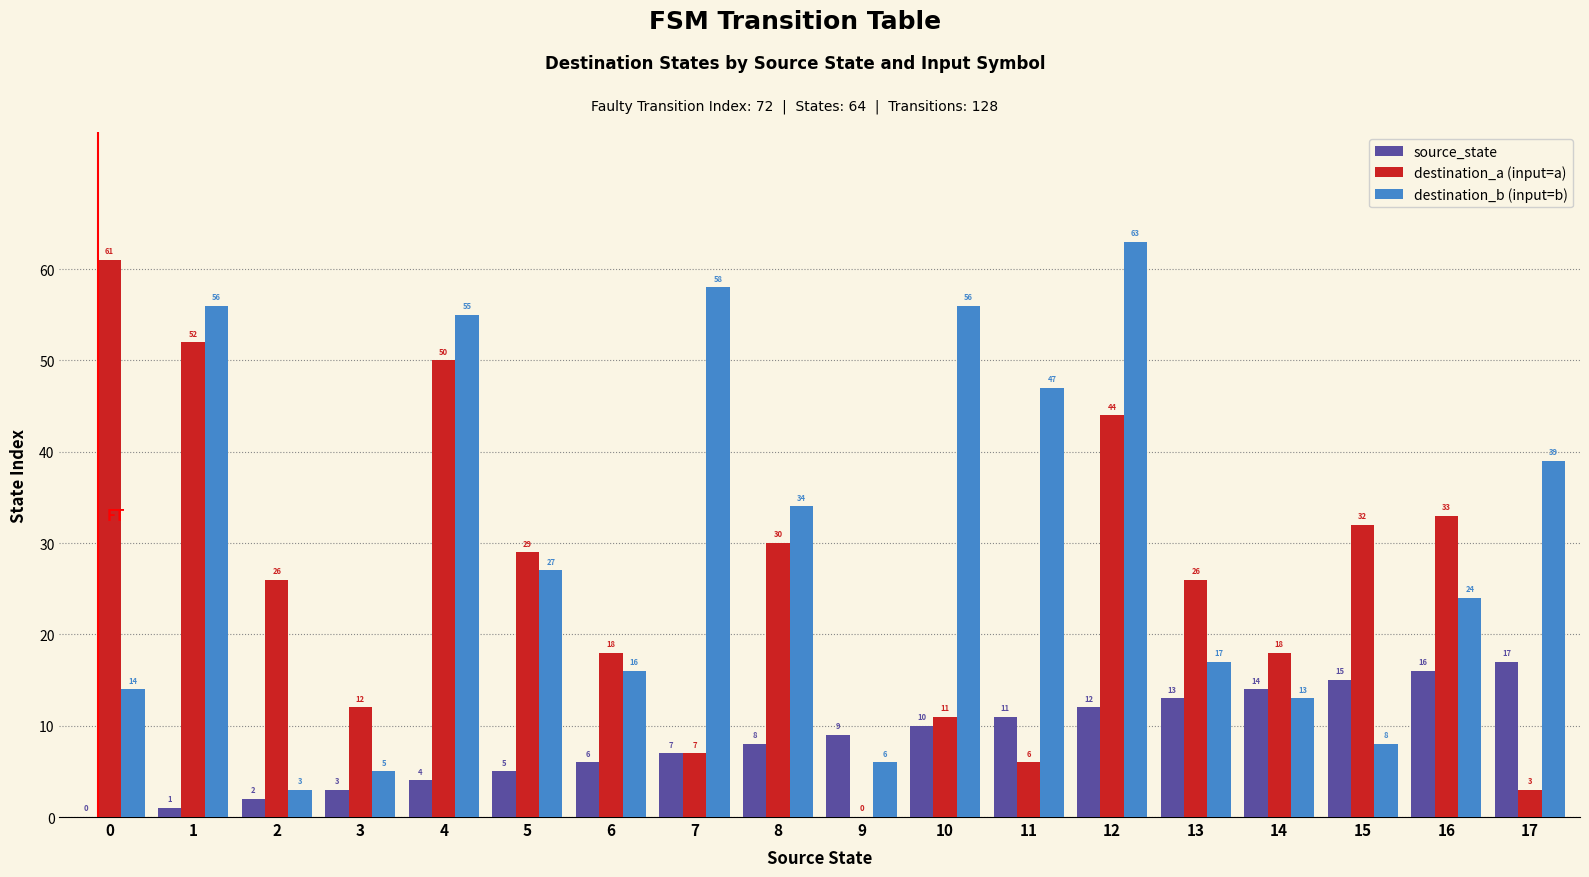

At which category is the sum across all series the highest?

12